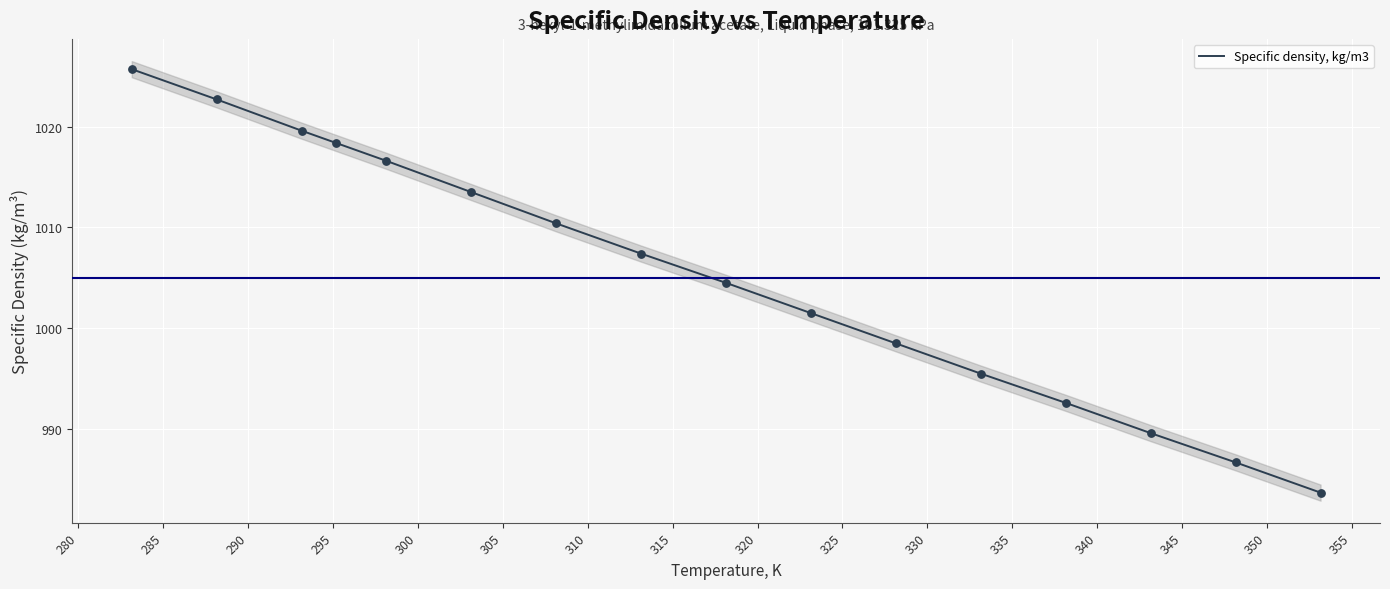

What is the ratio of the value at 300 to the value at 295?

1.0